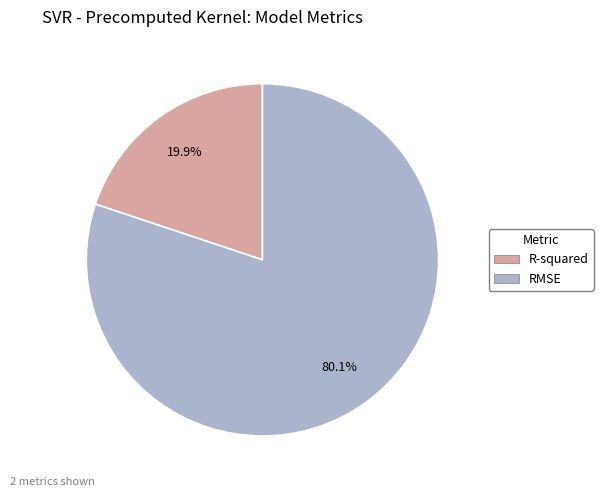

What percentage is NOT represented by RMSE?

19.9%